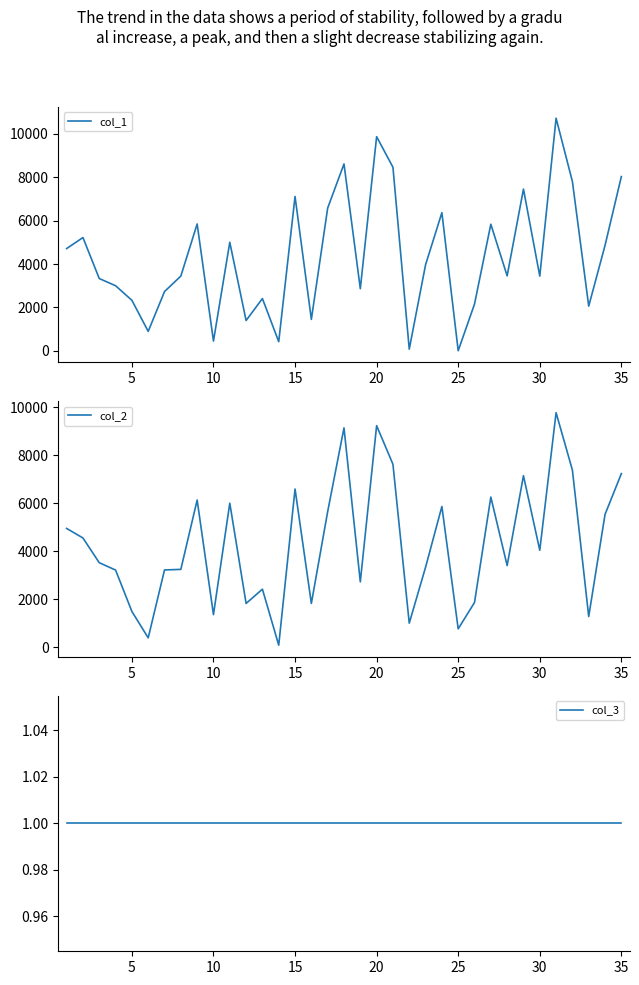

True or false: col_3 and col_2 intersect in this chart.

False